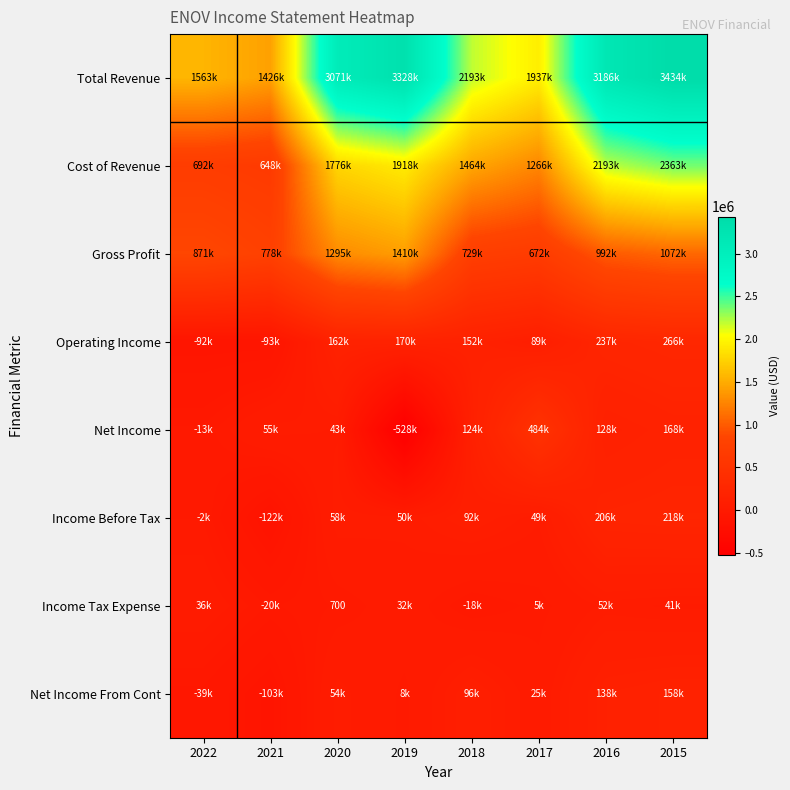

What is the highest value of the Gross Profit series?

1409600